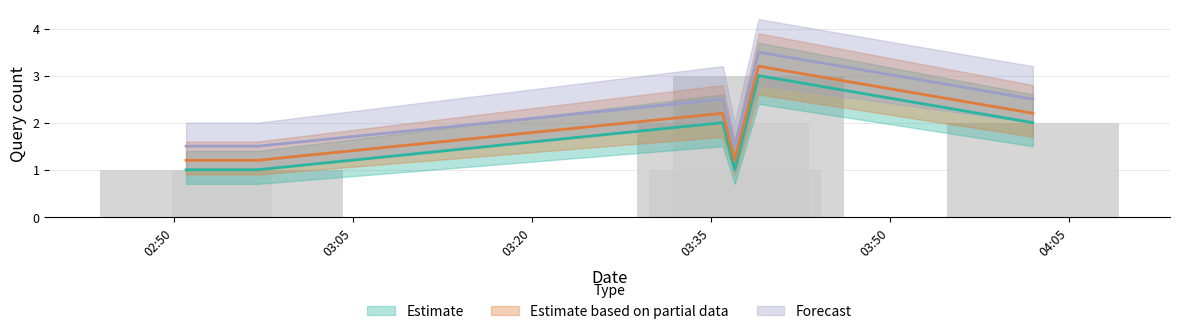

What is the difference between the maximum and minimum values in the Estimate series?

2.0